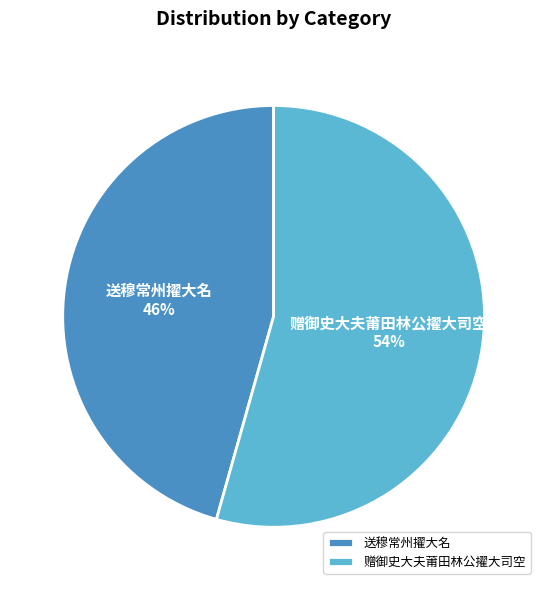

Between 送穆常州擢大名 and 赠御史大夫莆田林公擢大司空, which is larger?

赠御史大夫莆田林公擢大司空